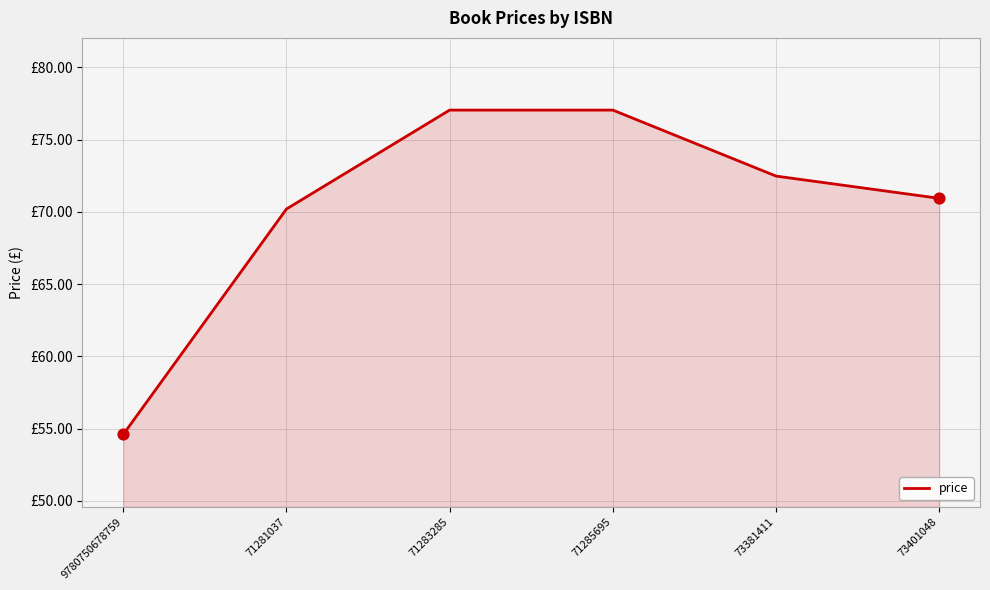

Is this an area chart (filled region under the line)?

Yes